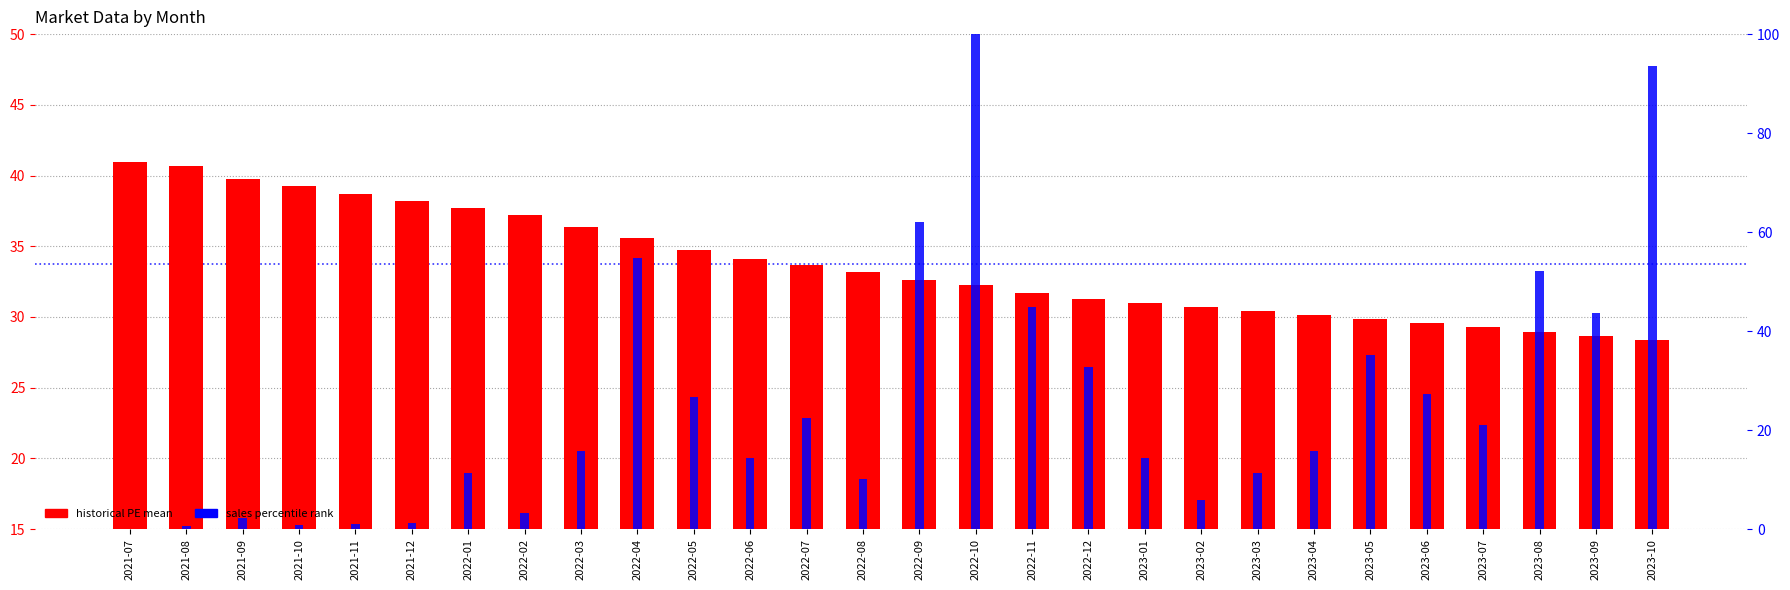

What is the label of the 8th bar from the left?

2022-02